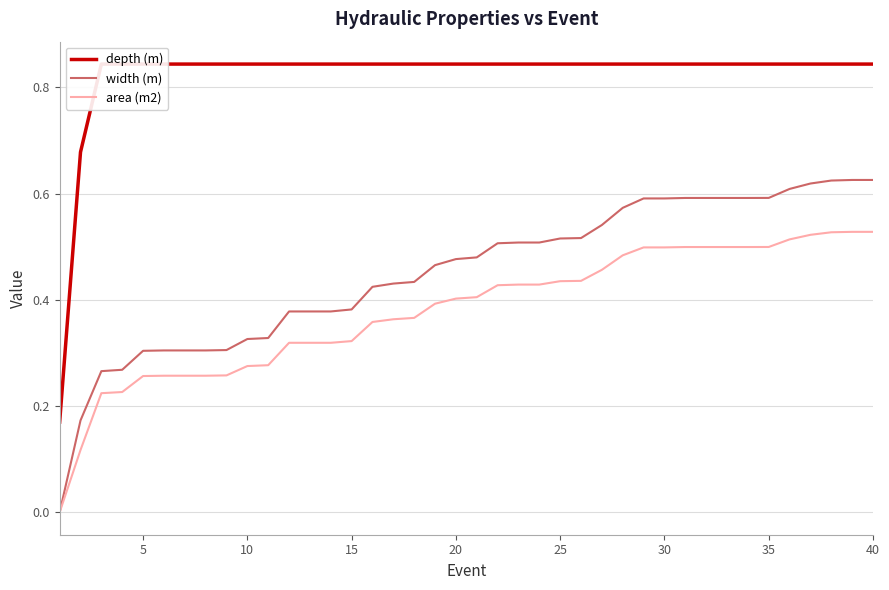

Is the value of area (m2) at 25 greater than the value of width (m) at 10?

Yes